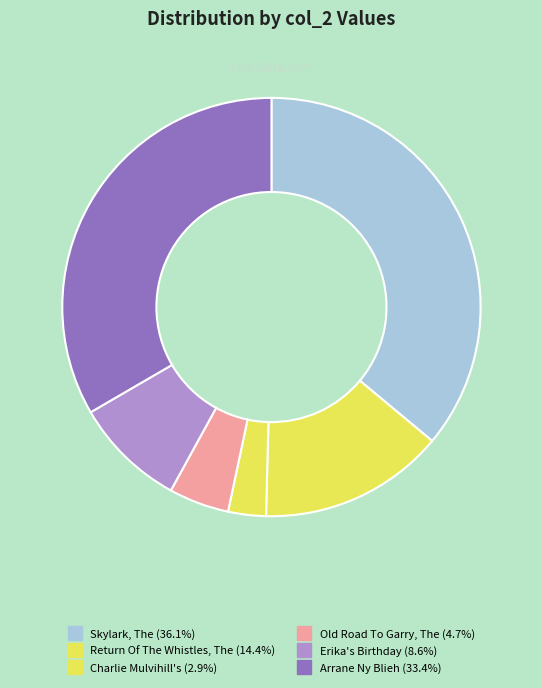

Is Erika's Birthday the majority of the pie?

No